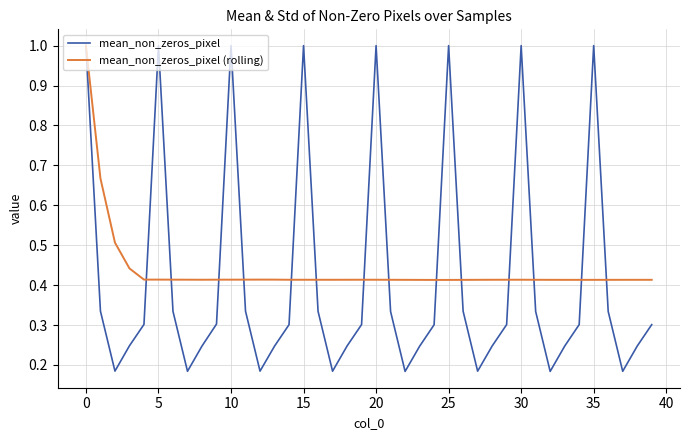

True or false: mean_non_zeros_pixel and mean_non_zeros_pixel (rolling) intersect in this chart.

True